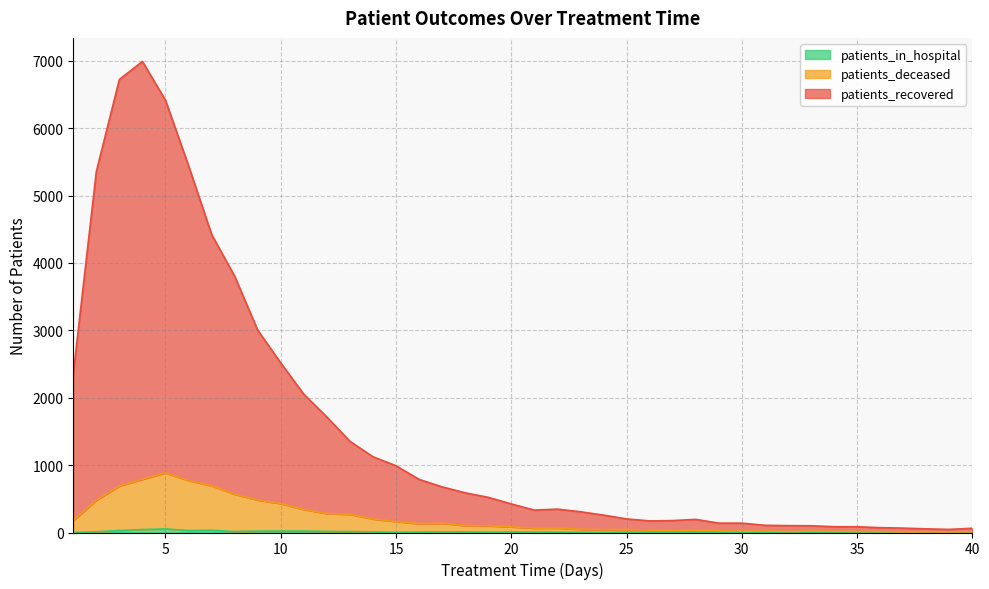

Rank the series at 24 from lowest to highest value.

patients_in_hospital, patients_deceased, patients_recovered